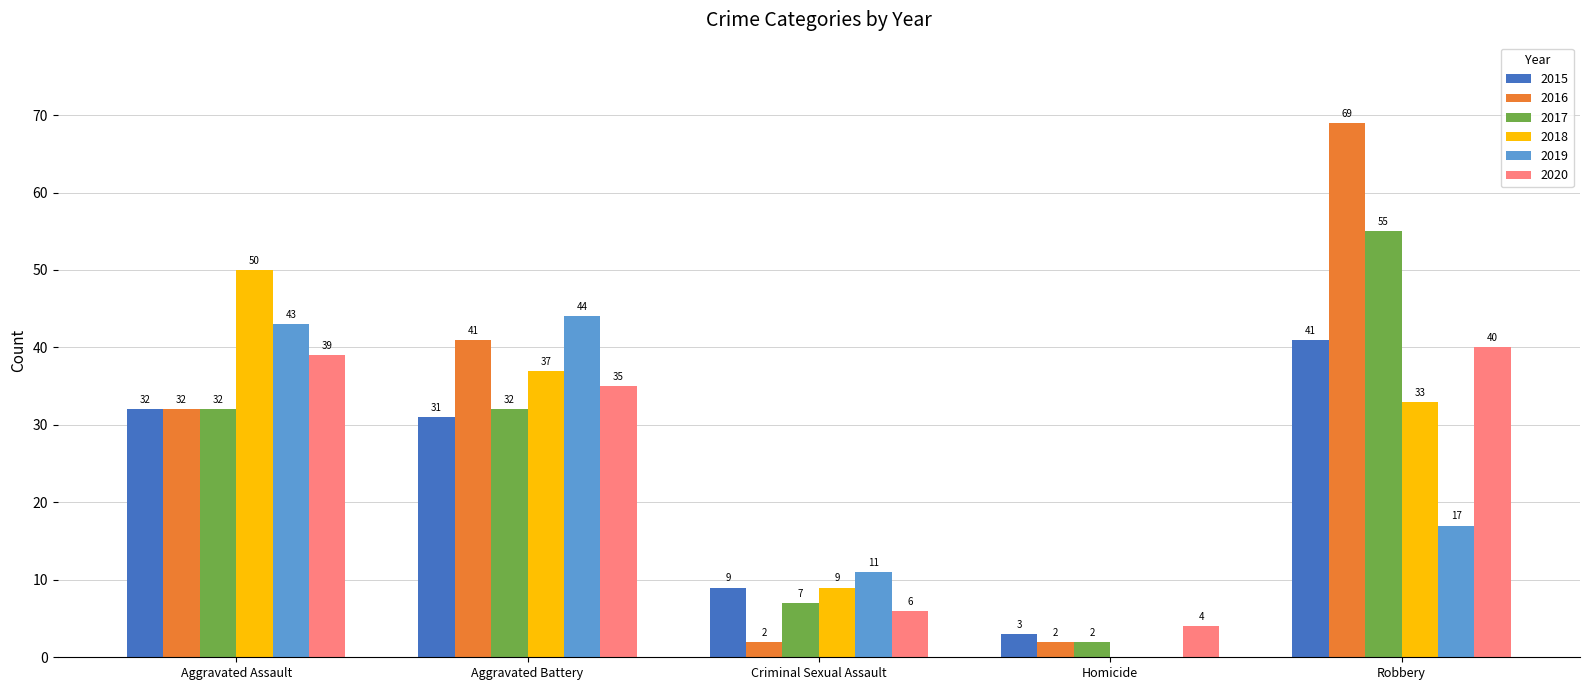

The 2017 series shows 2 at Homicide. True or false?

True